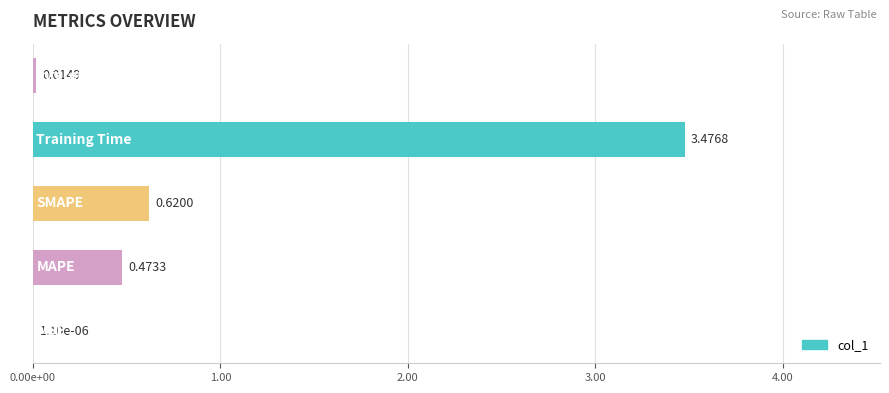

What is the greatest value displayed?

3.5